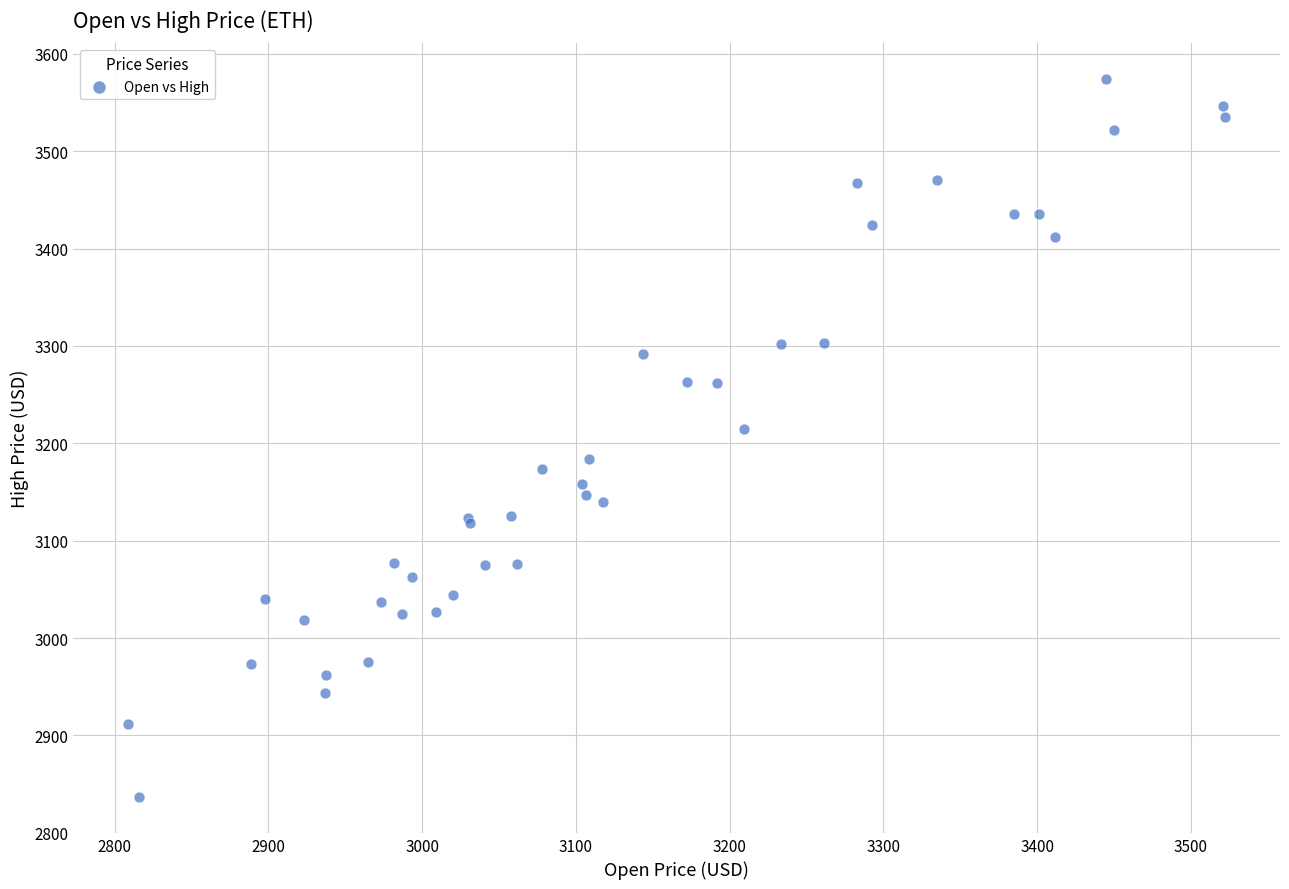

What Y value in the scatter plot is closest to 3205?

3214.5